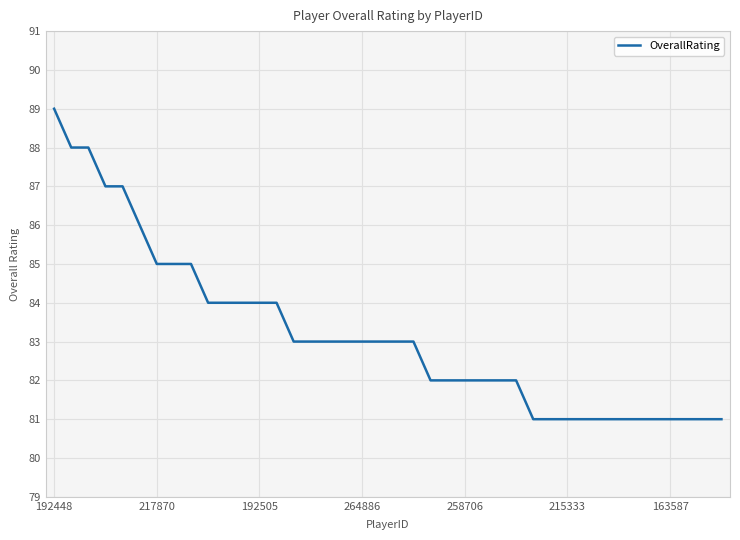

The value of OverallRating at 264886 is 83. True or false?

True